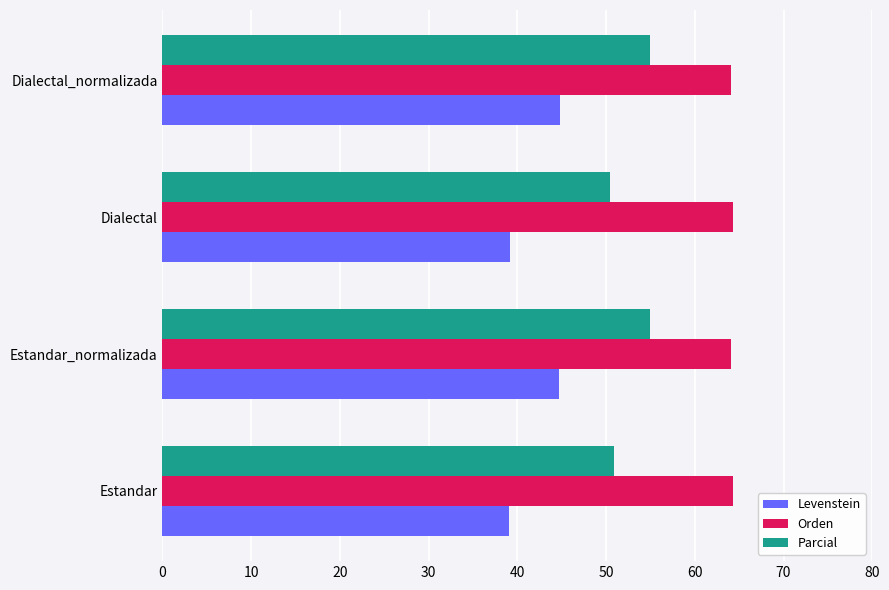

What is the approximate value of Parcial at Estandar?

50.9